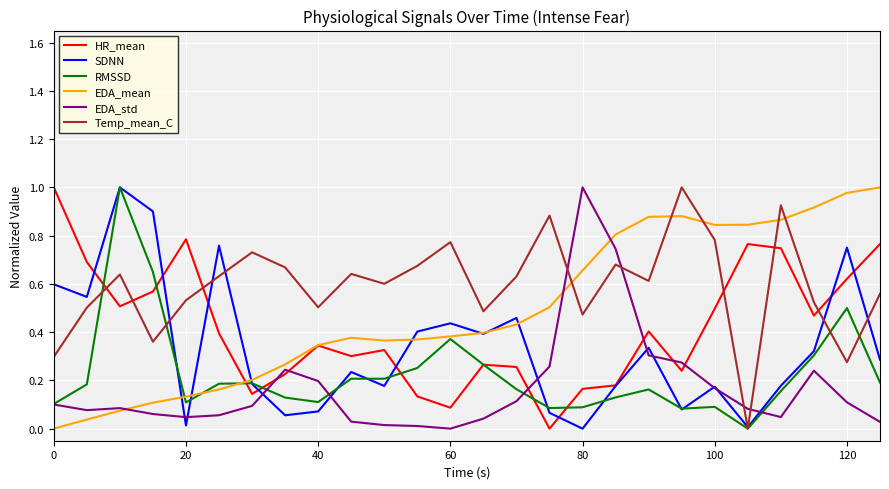

Which series ends up on top after the final intersection of EDA_std and HR_mean?

HR_mean